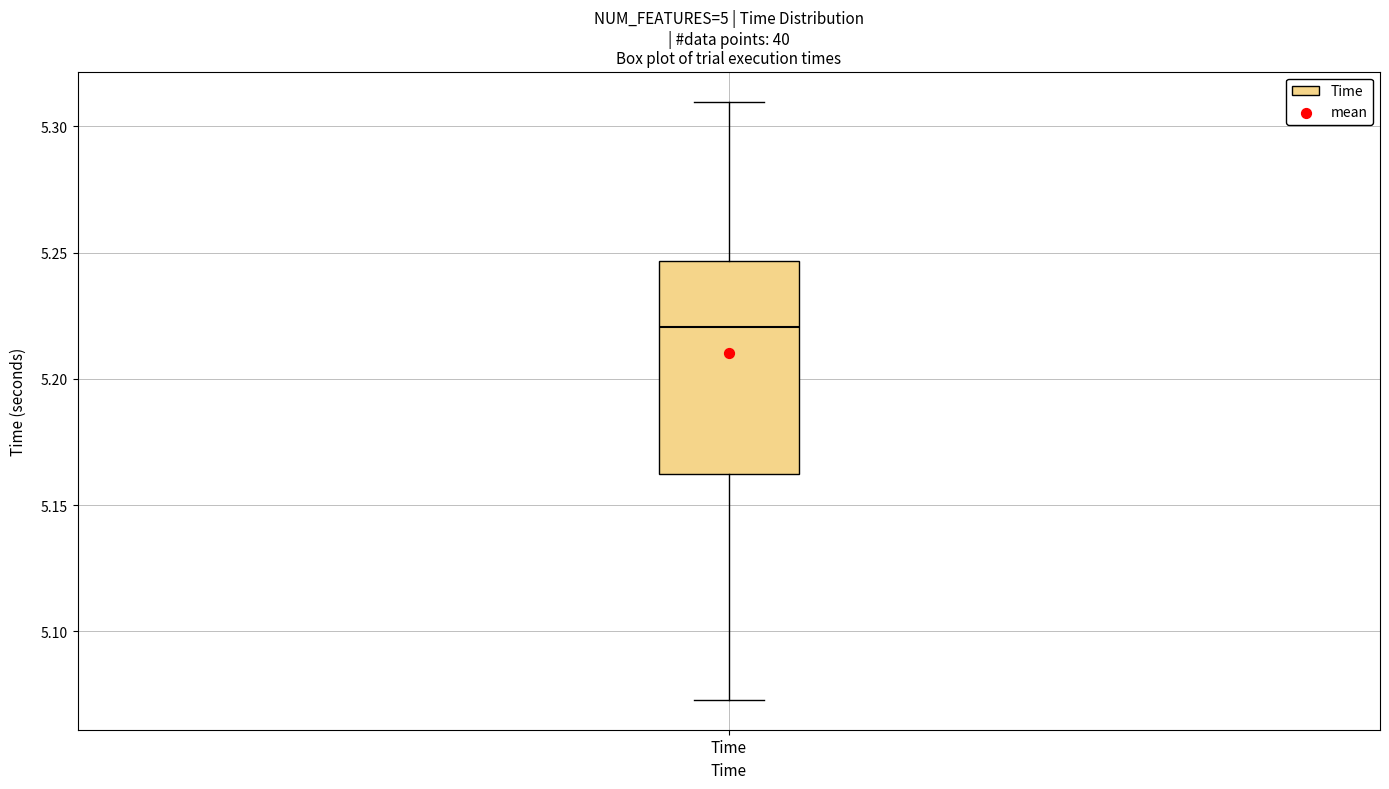

Transcribe this box plot: give where the median line is, the range the box spans, and where the two whiskers end, as read against the y-axis. The values are not printed on the chart, so give them approximately, as read against the axis.

median 5.220, box 5.160 to 5.245, whiskers 5.075 to 5.310